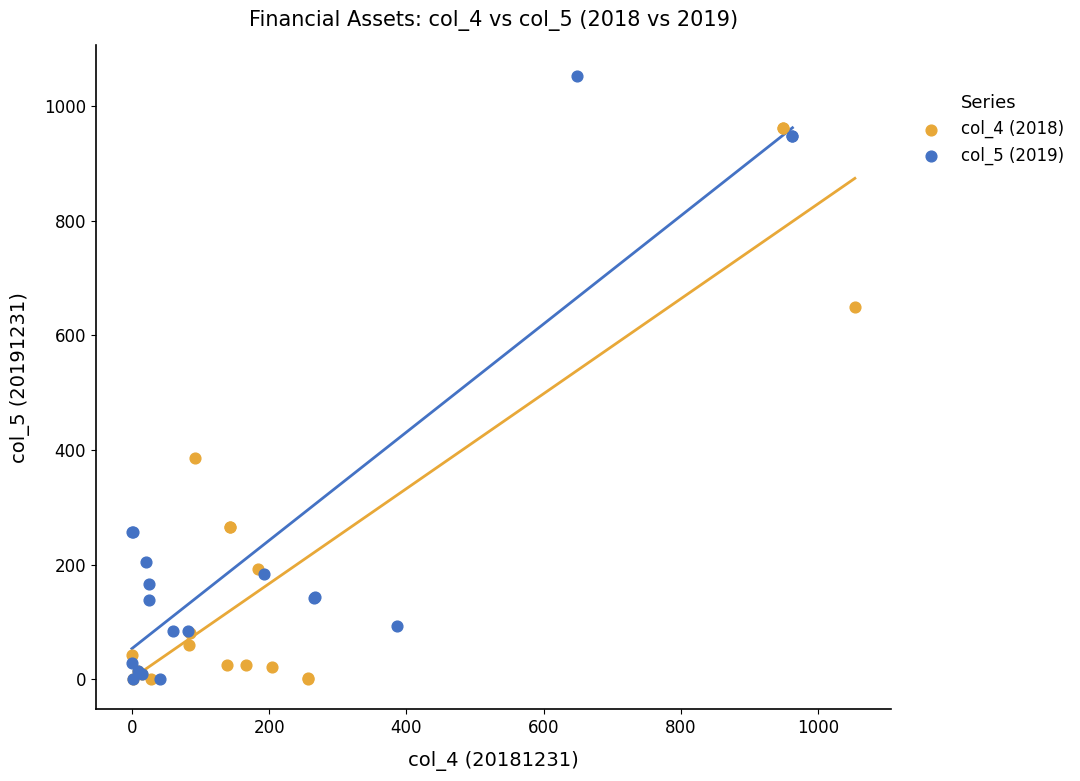

Which series has the widest spread of Y values?

col_5 (2019)